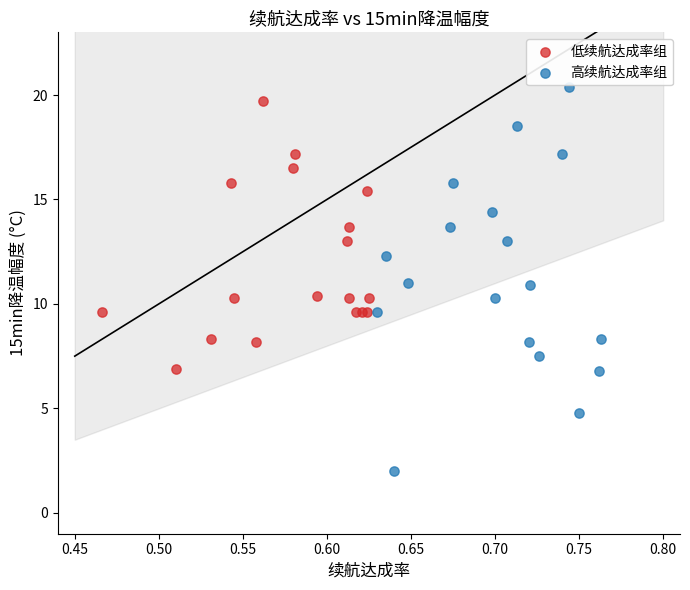

Which series reaches the minimum Y coordinate?

高续航达成率组